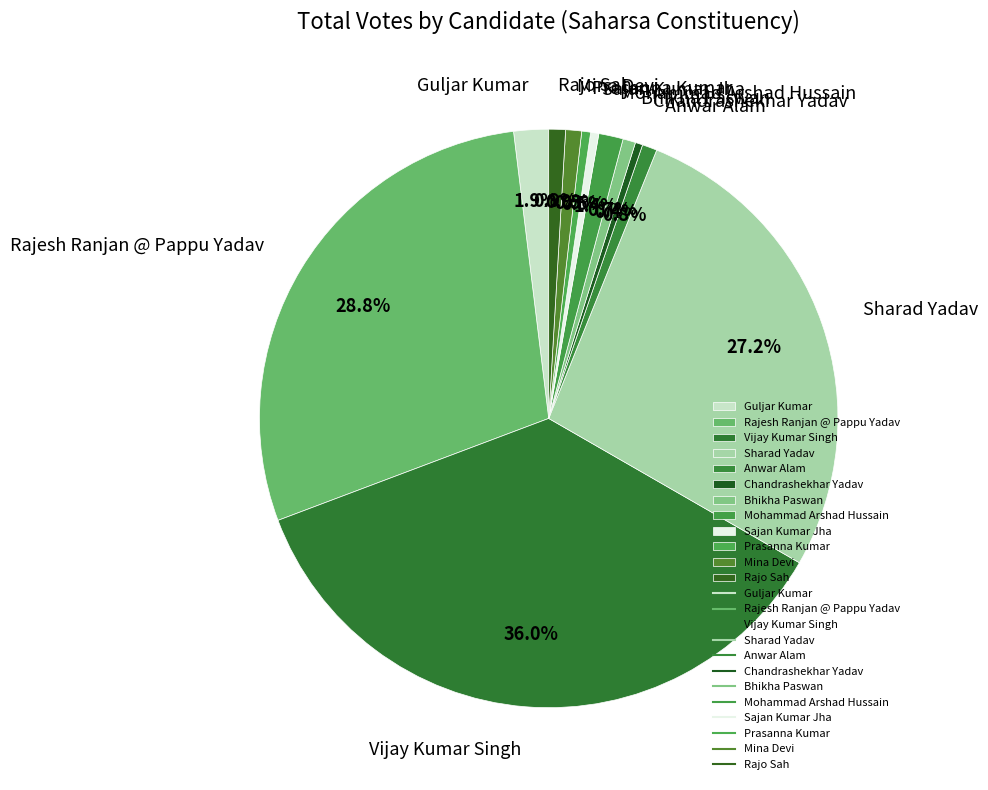

What is the largest slice in the pie chart?

Vijay Kumar Singh